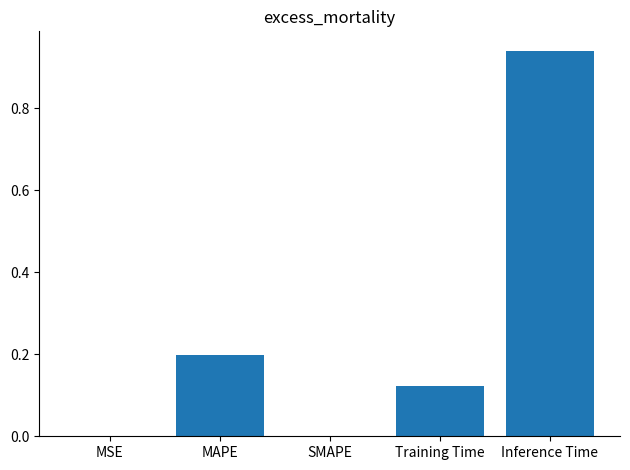

What is the sum of all values?

1.3